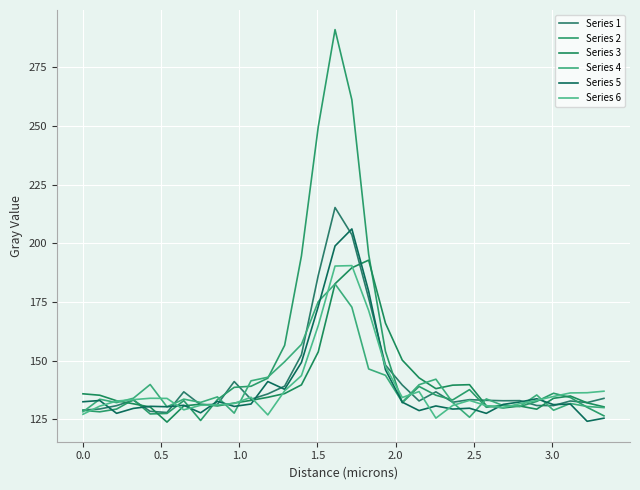

What is the average value of the Series 5 series?

139.3